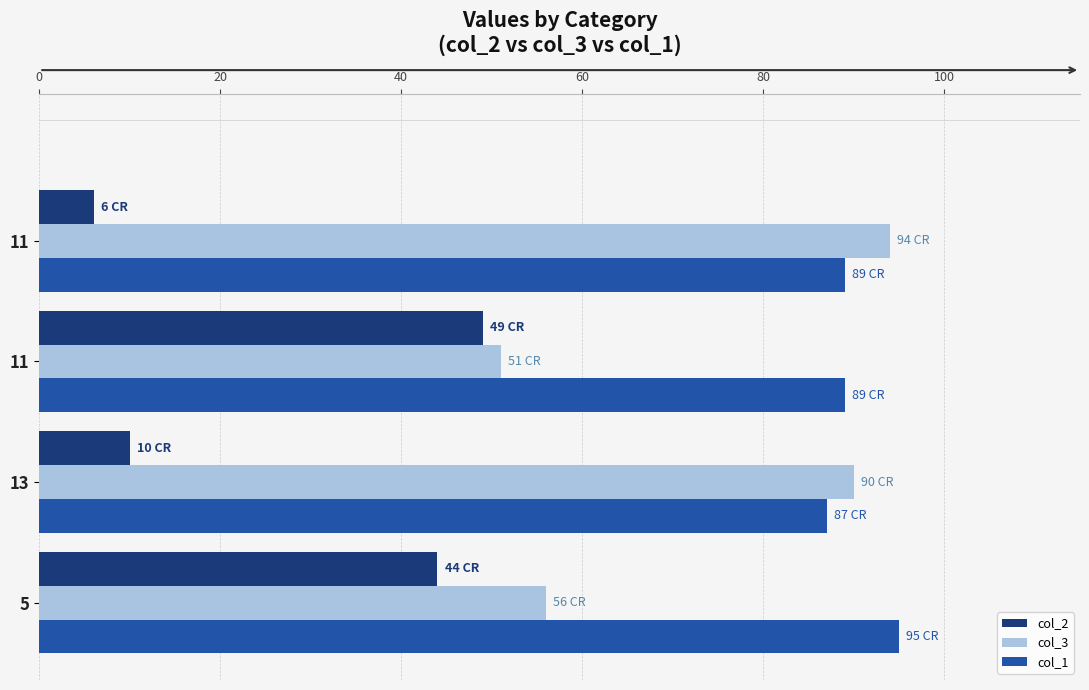

How many distinct data groups are displayed?

3